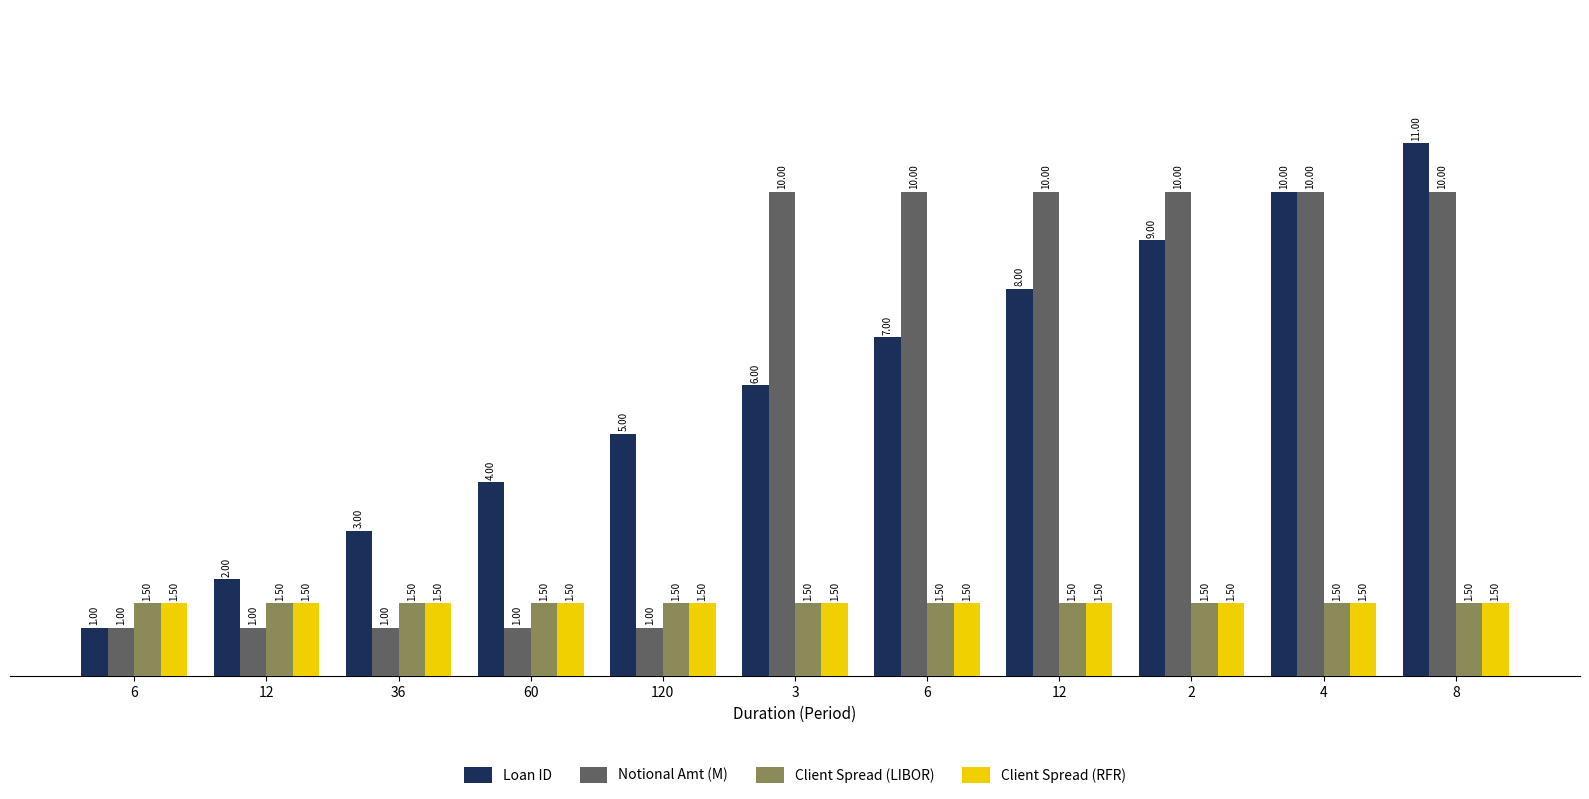

What is the average value of the Client Spread (LIBOR) series?

1.5